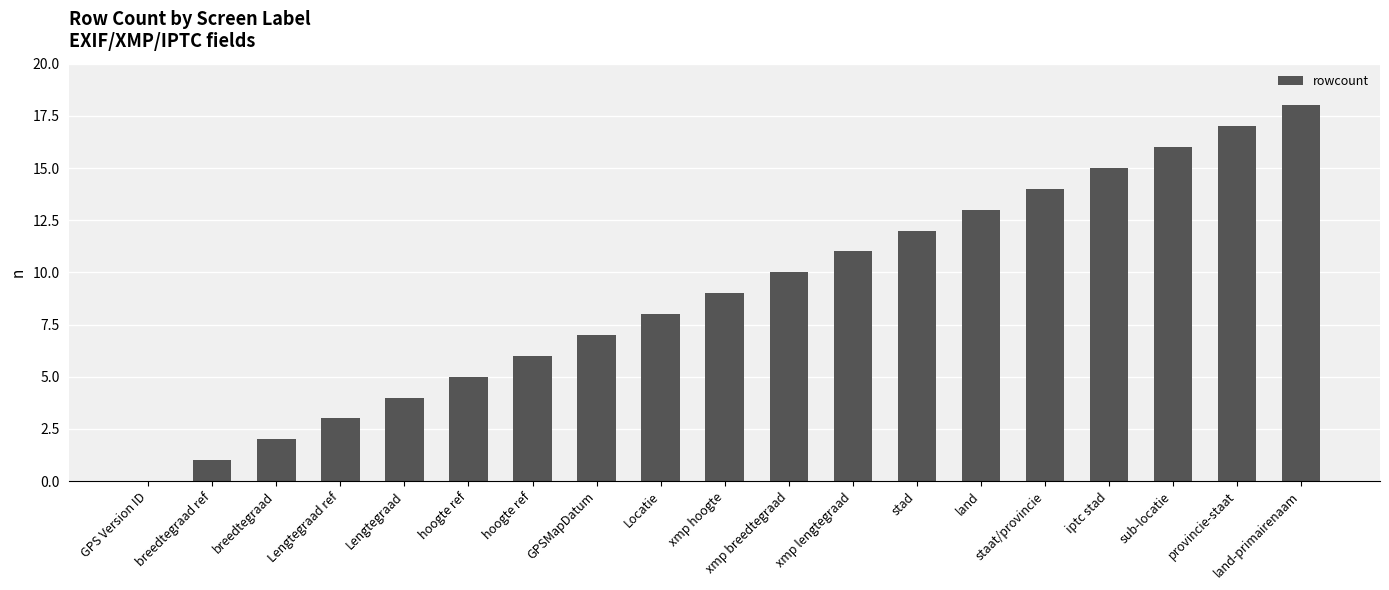

What is the value of the 3rd bar from the left?

2